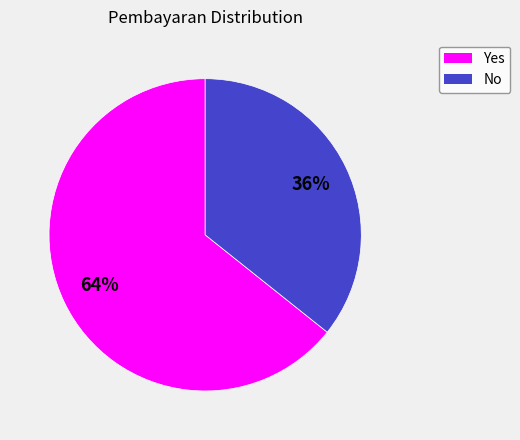

Between Yes and No, which is larger?

Yes